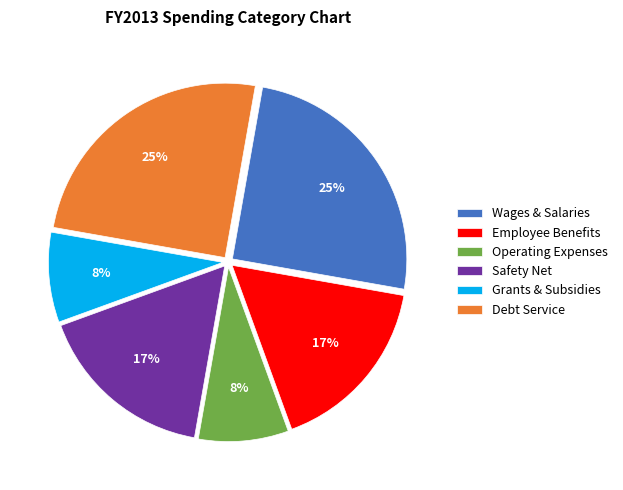

To the nearest percent, what is the average slice percentage?

17%